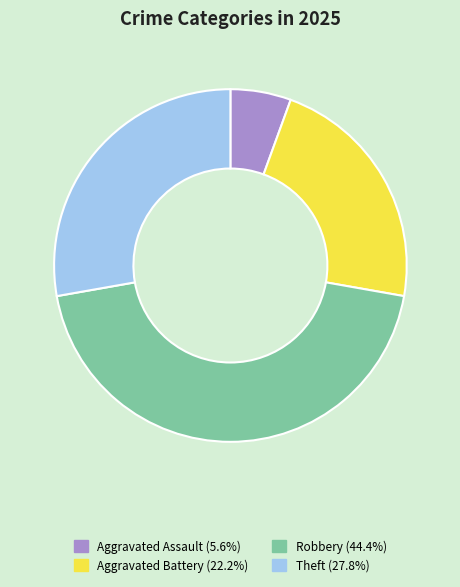

Is there a majority slice in this chart?

No